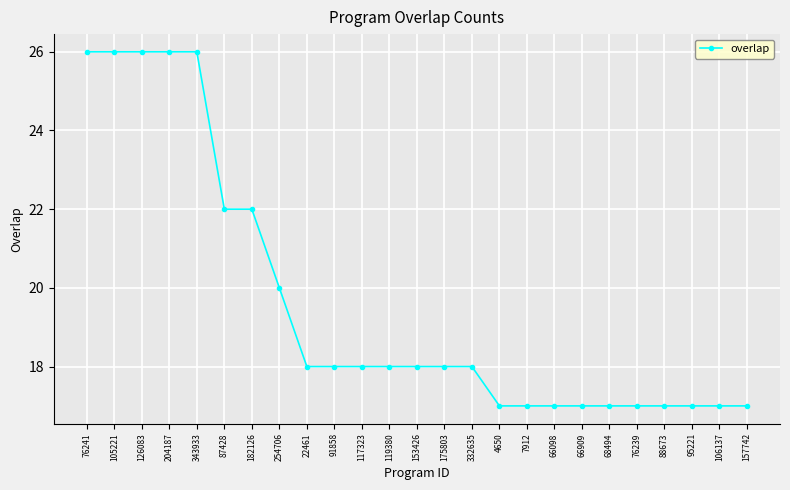

Between 343933 and 153426, which is larger?

343933